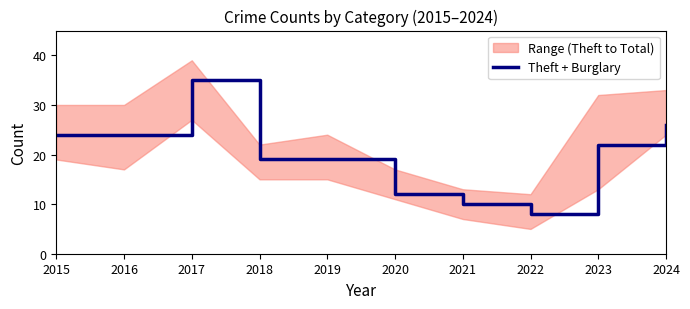

Rank the categories by value from lowest to highest.

2022, 2021, 2020, 2018, 2019, 2023, 2015, 2016, 2024, 2017